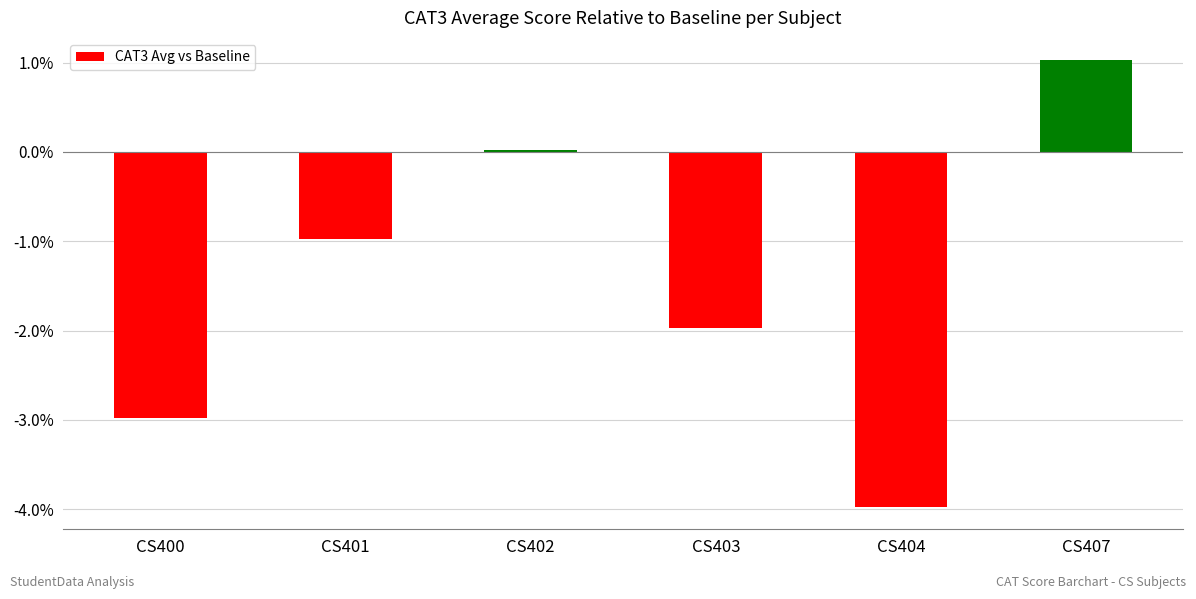

Rank the categories by value from lowest to highest.

CS404, CS400, CS403, CS401, CS402, CS407